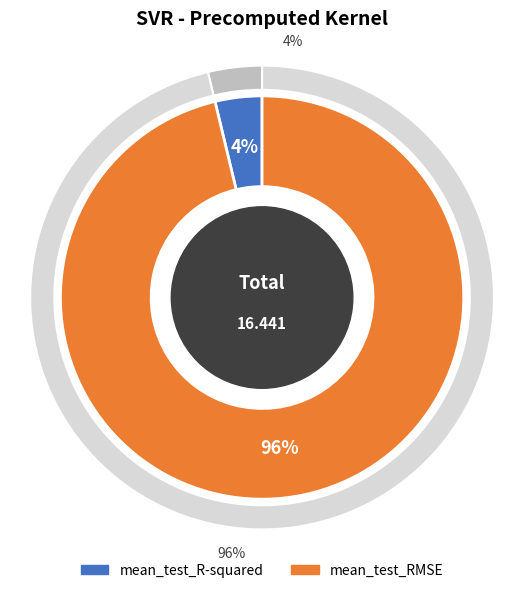

What percentage is the mean_test_R-squared slice, to the nearest percent?

4%